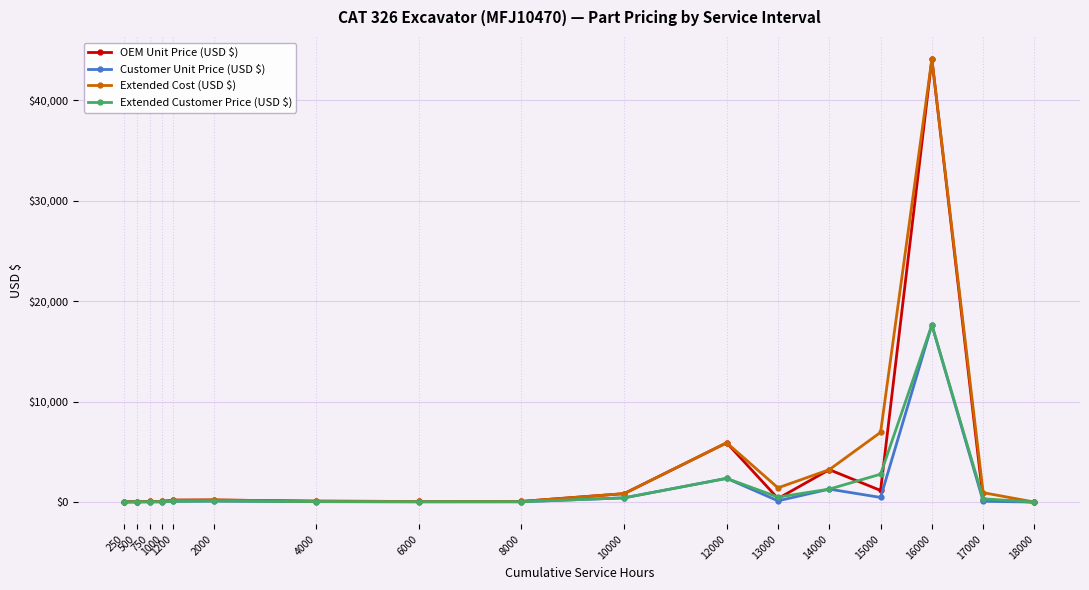

True or false: Customer Unit Price (USD $) has more than 1 interior local peaks.

True